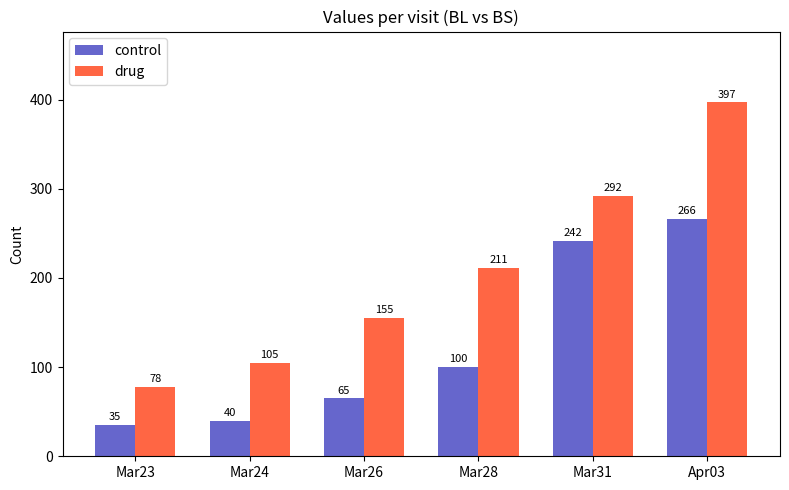

Does the chart contain stacked bars?

No